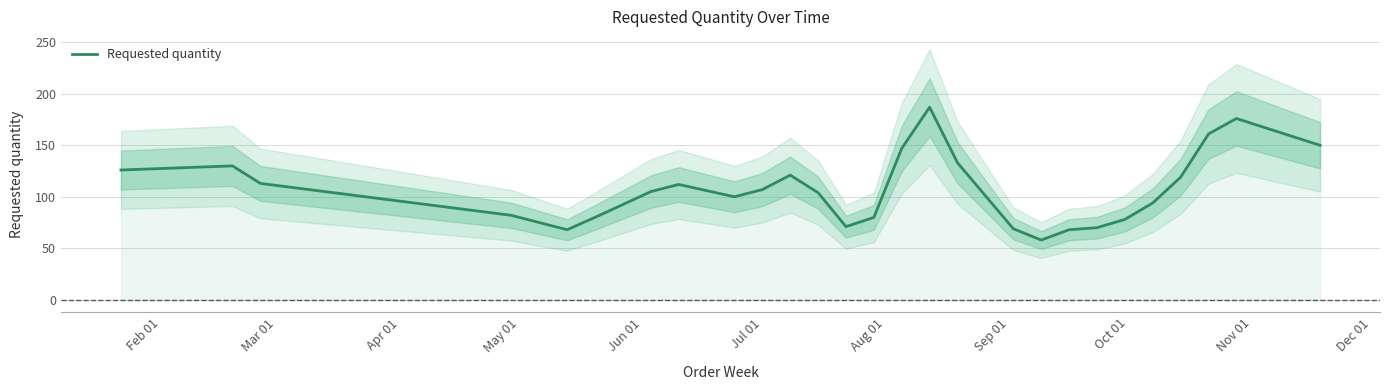

How many points are lower than both their immediate neighbors (excluding endpoints)?

4